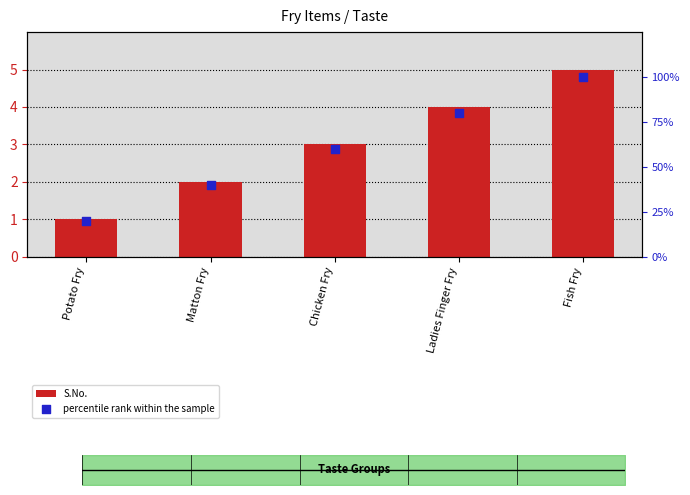

Which series reaches the minimum Y coordinate?

S.No.